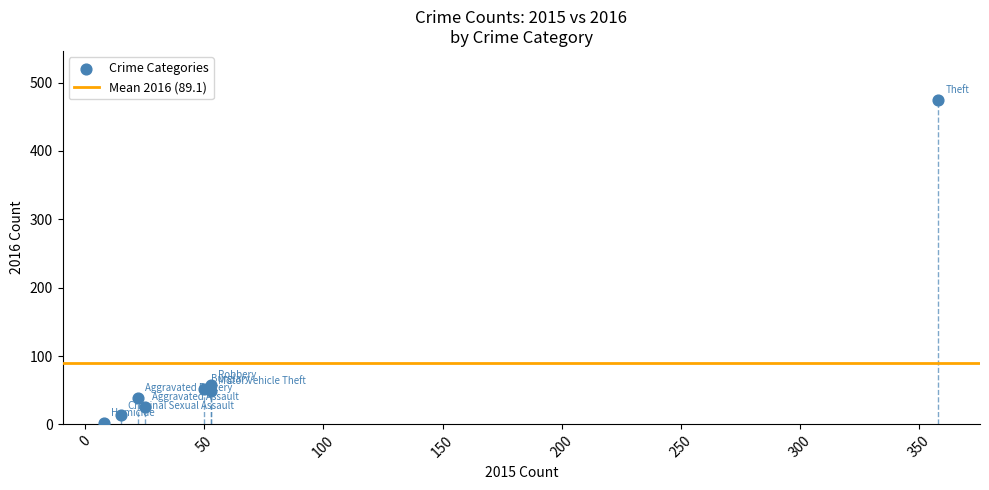

What Y value in the scatter plot is closest to 238?

58